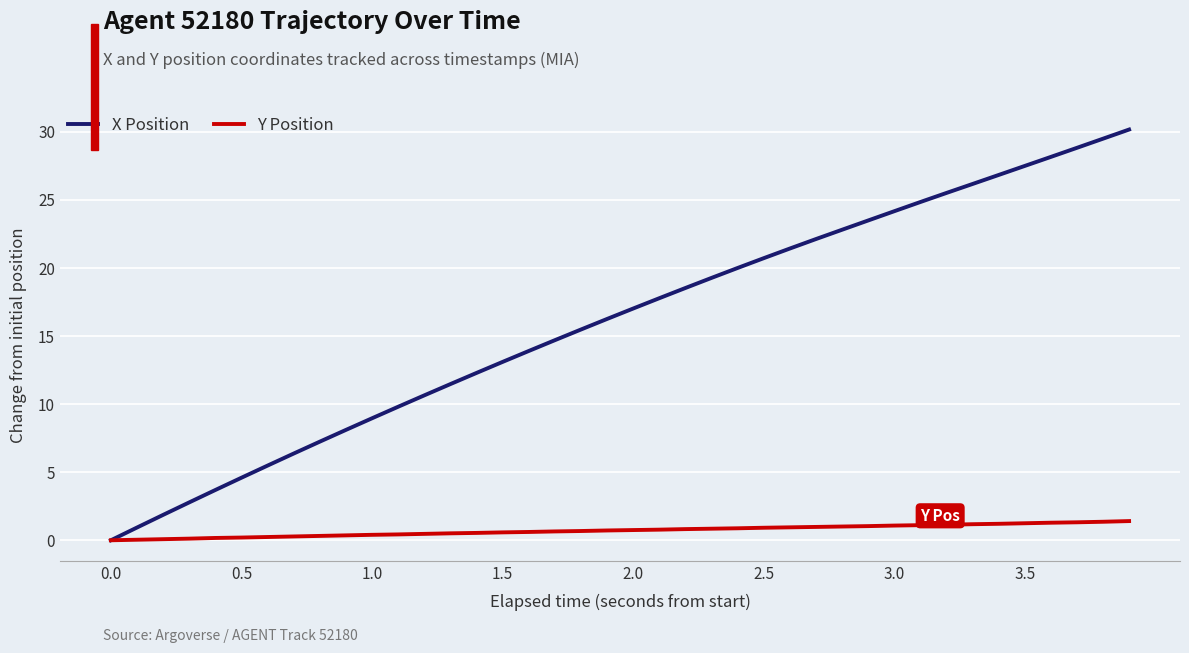

What is the sum of all Y Position values?

28.7